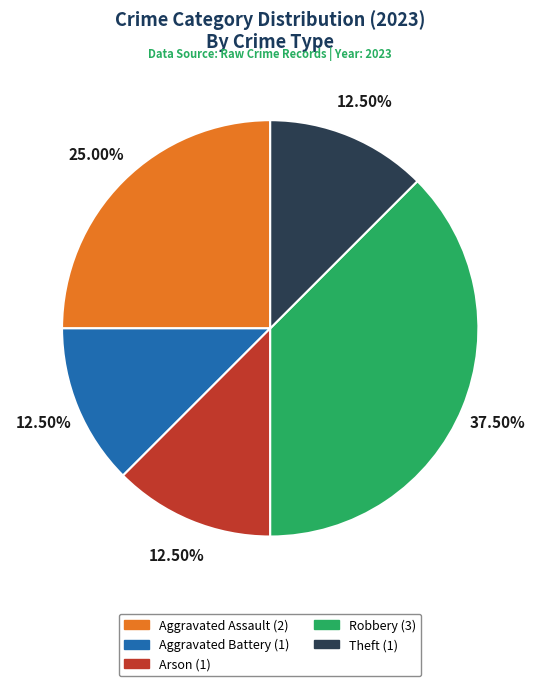

Count the number of slices in the pie.

5